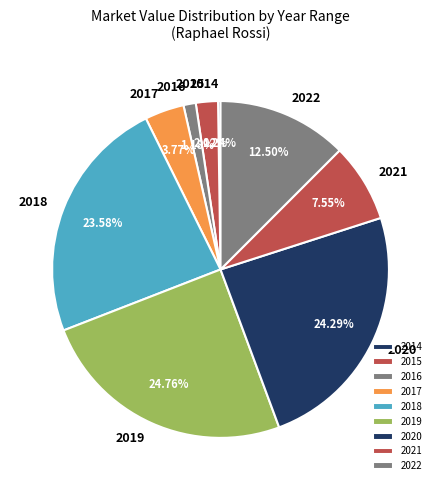

Between 2021 and 2019, which is larger?

2019